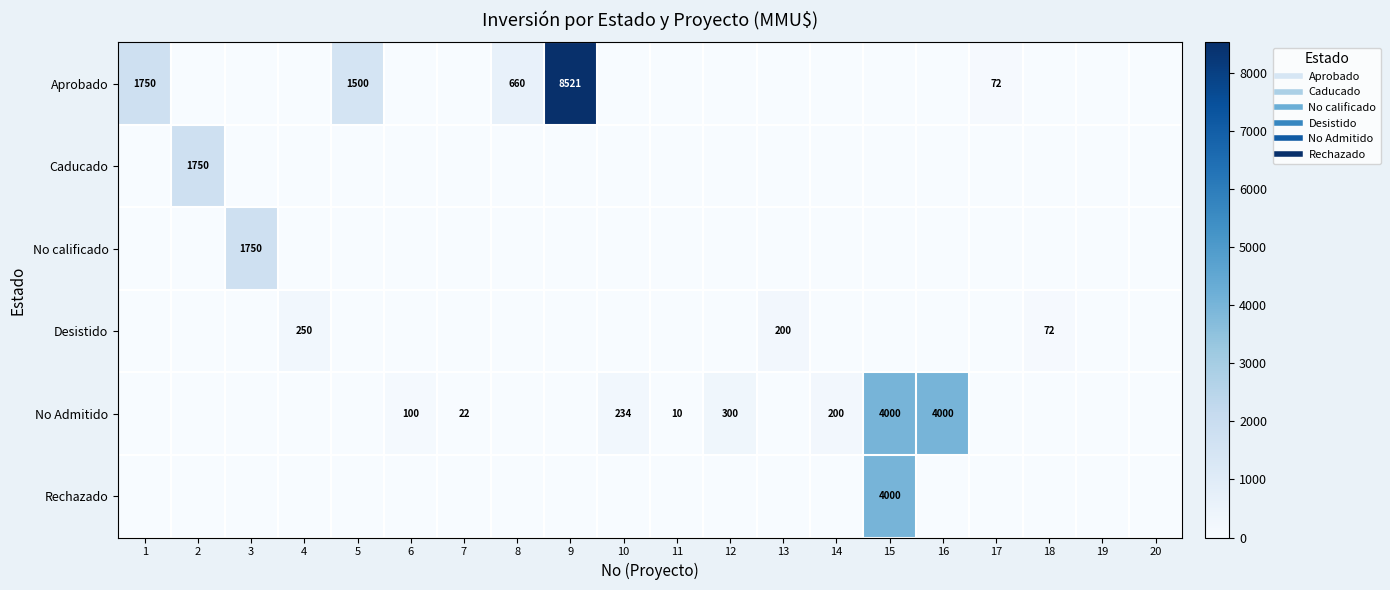

At how many categories does at least one series exceed 2489?

3